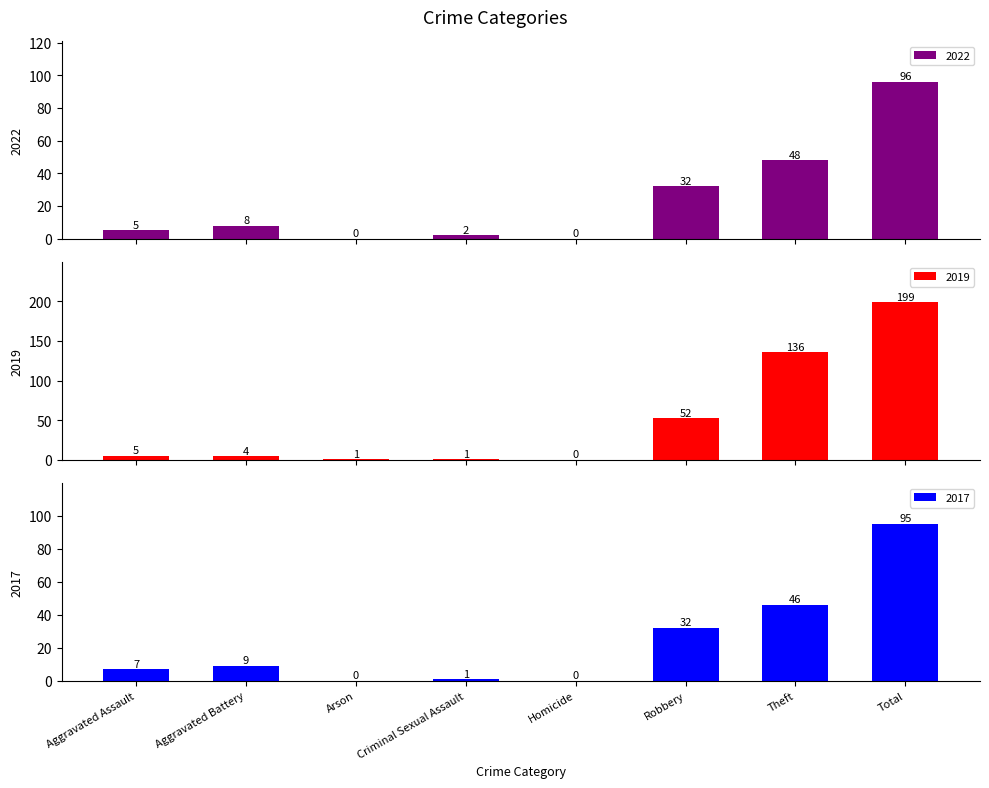

How many categories are shown in the chart?

8